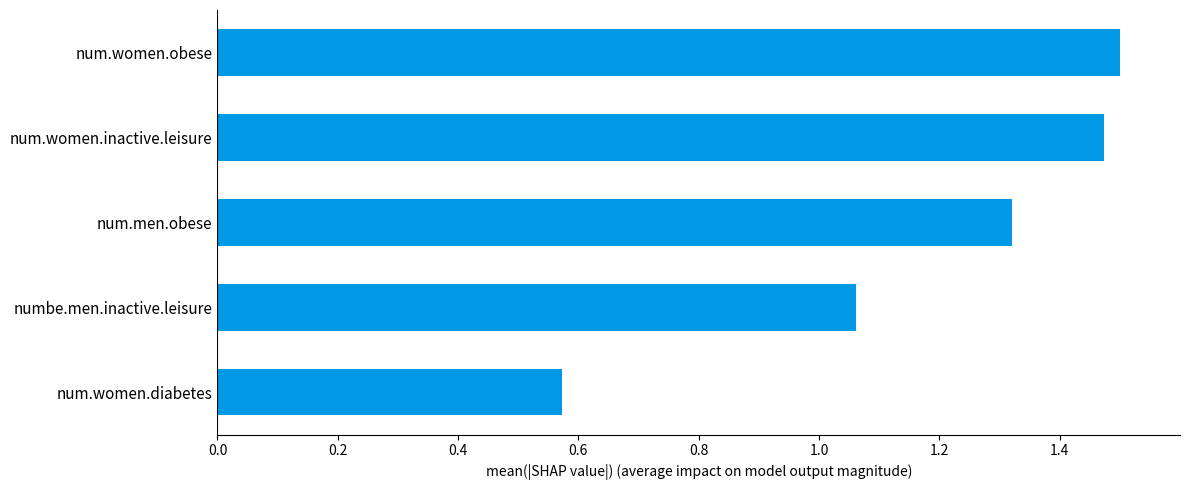

What is the change in value from num.women.diabetes to num.women.obese?

+0.9